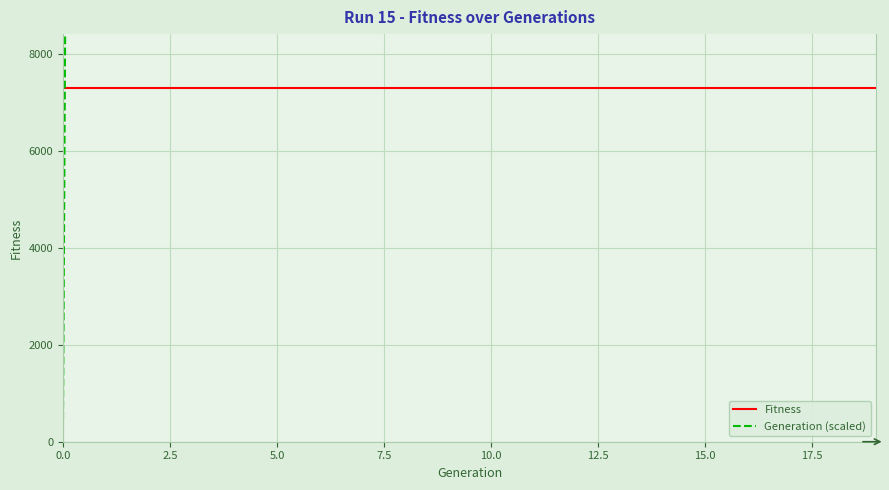

Between 7.5 and 13, which series saw the biggest shift?

Generation (scaled)